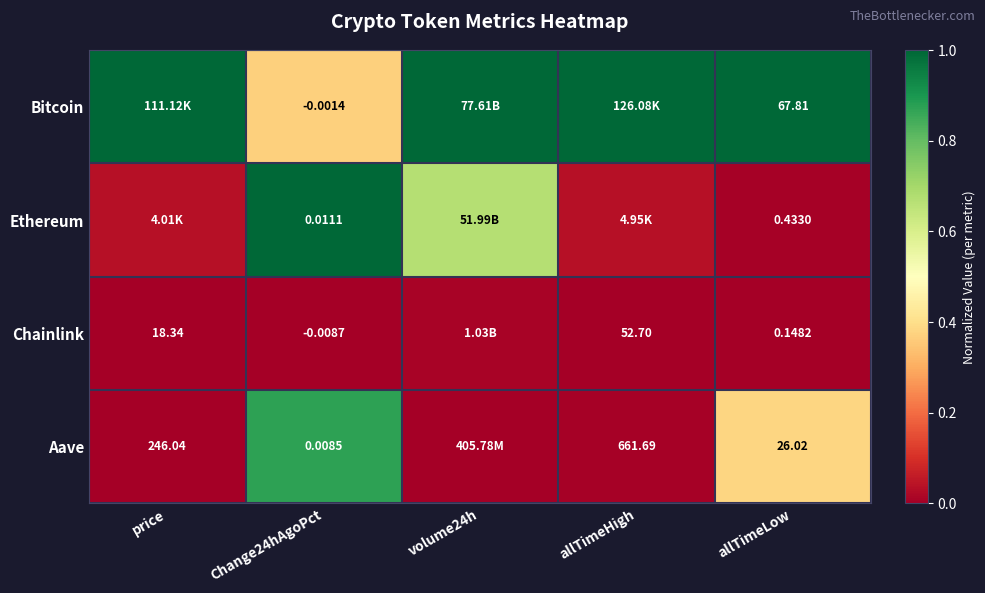

Is the value of Bitcoin at allTimeLow greater than the value of Chainlink at allTimeLow?

Yes